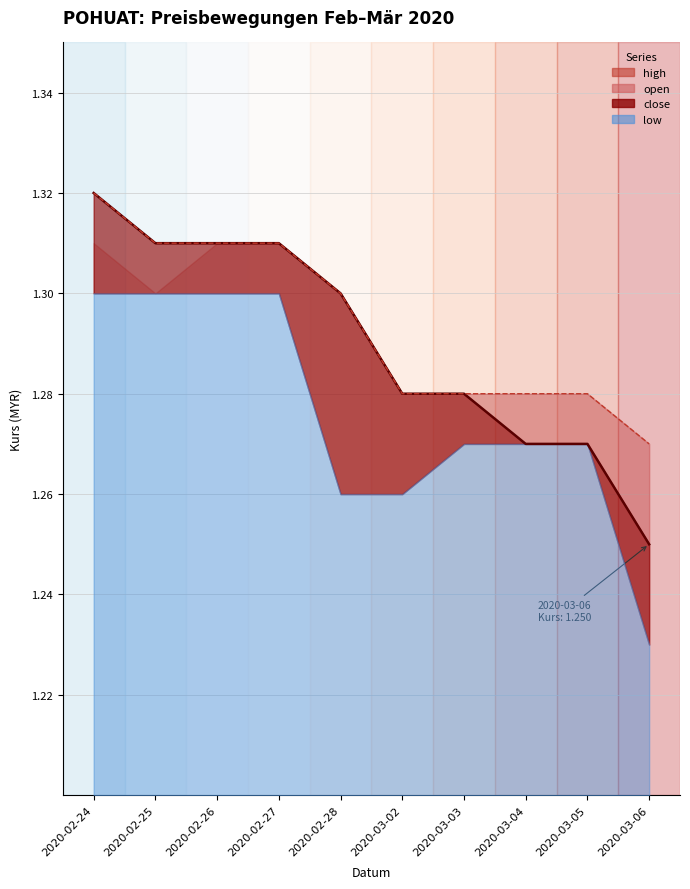

Which series has the largest range (max minus min)?

close